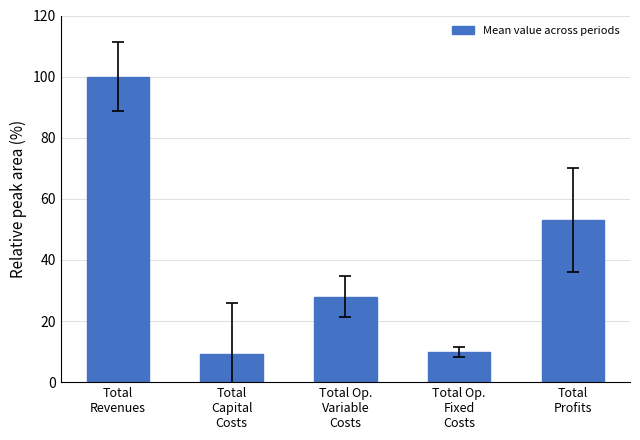

What is the label of the 2nd bar from the left?

Total
Capital
Costs